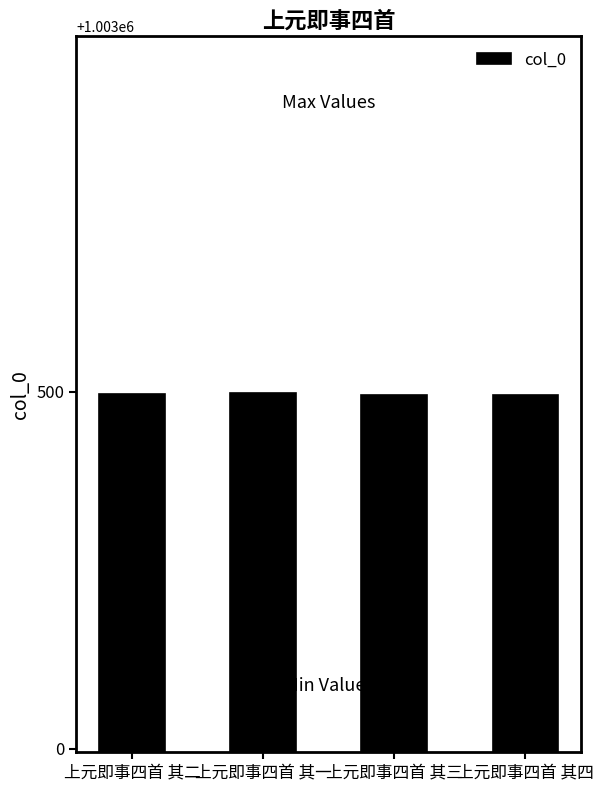

What is the smallest value displayed?

1003495